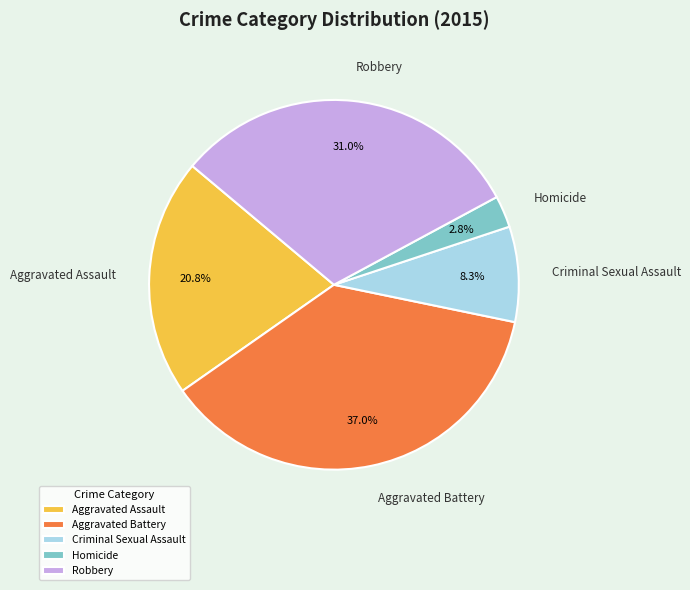

Is there a majority slice in this chart?

No